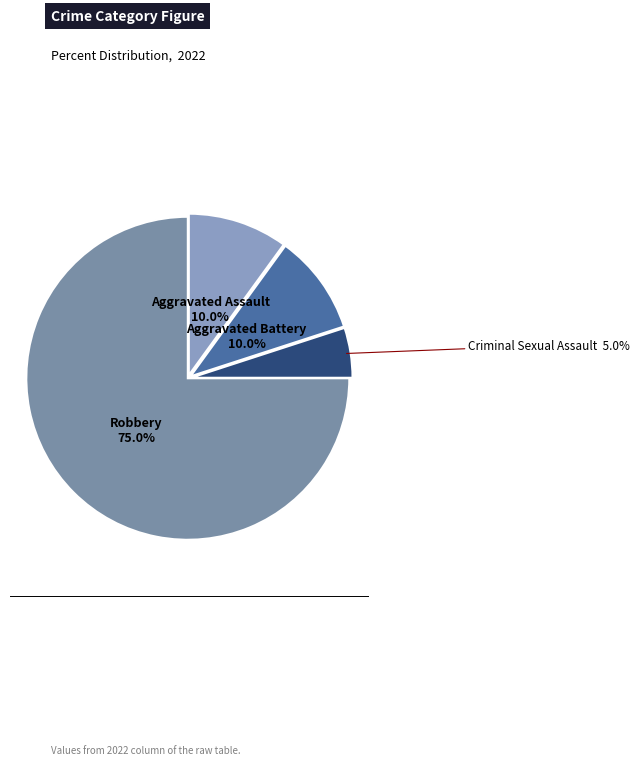

How many segments does this pie chart have?

4